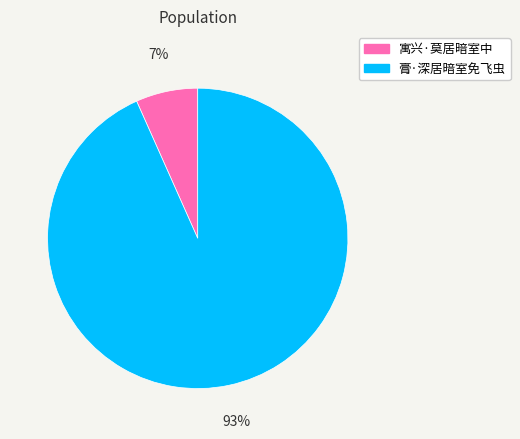

Is it true that 寓兴·莫居暗室中 is 1% of the pie?

False